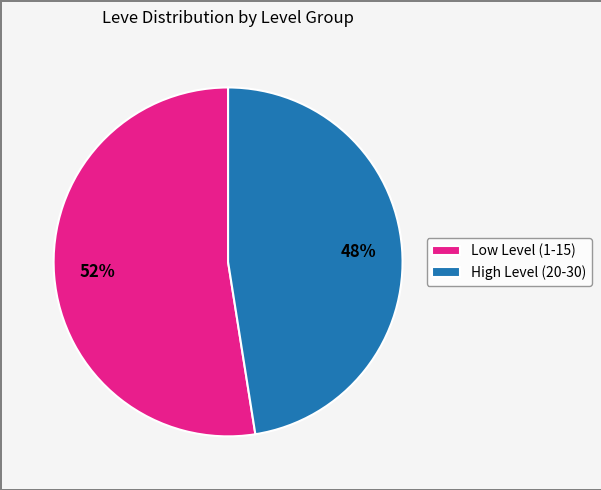

To the nearest percent, what is the average slice percentage?

50%